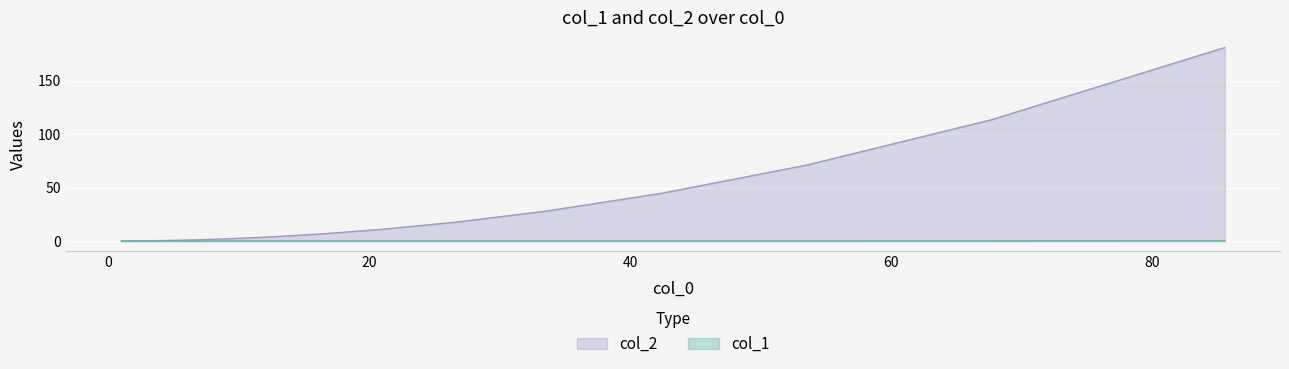

What is the sum of all col_1 values?

0.3